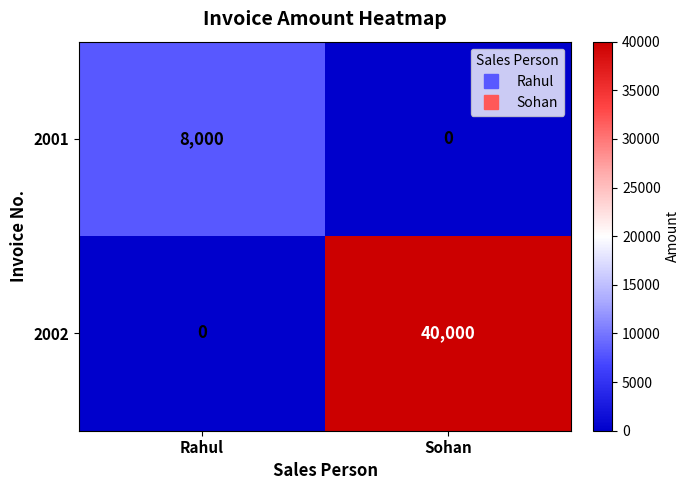

At which label does 2001 reach its minimum?

Sohan